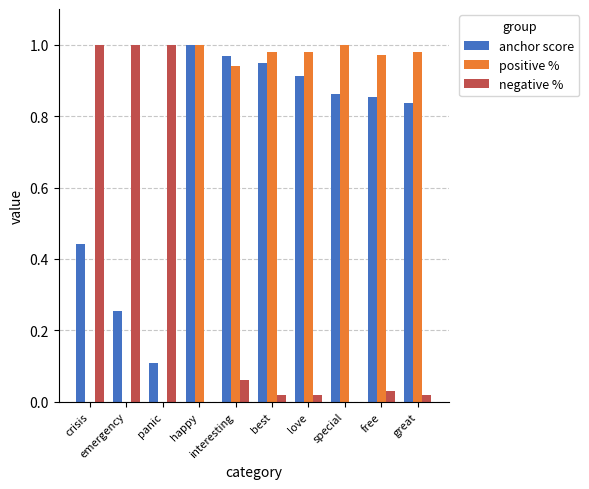

What is the sum of all anchor score values?

7.2